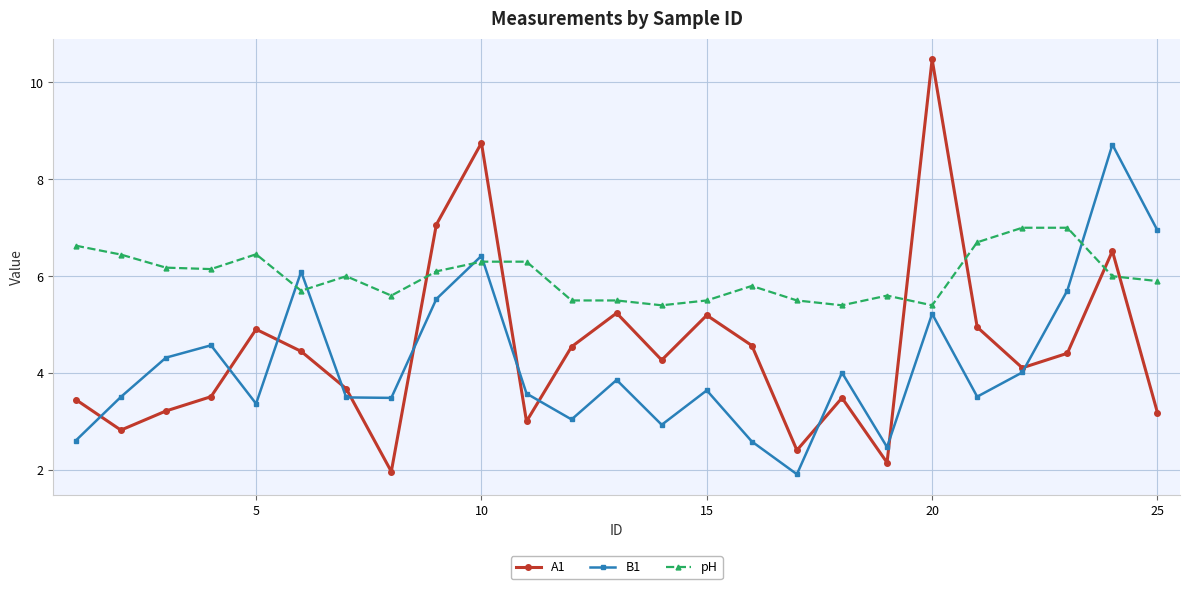

True or false: A1 and B1 intersect in this chart.

True